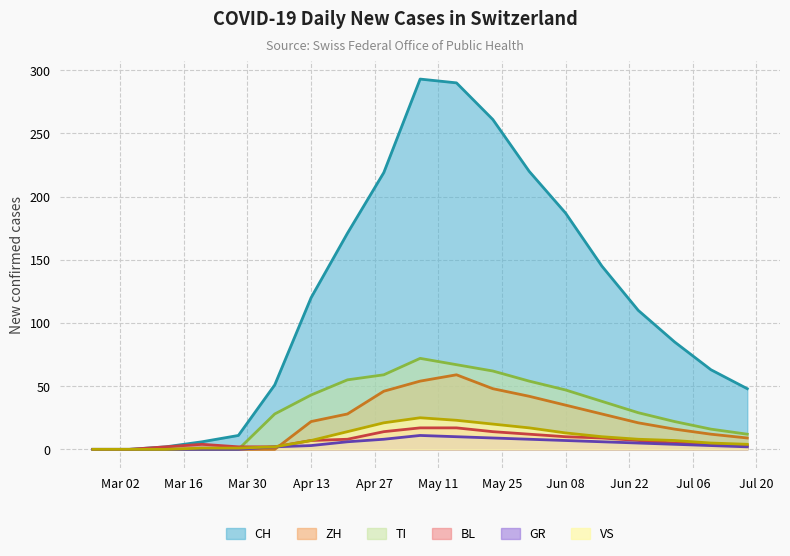

List the series in order of their peak value, lowest first.

GR, BL, VS, ZH, TI, CH